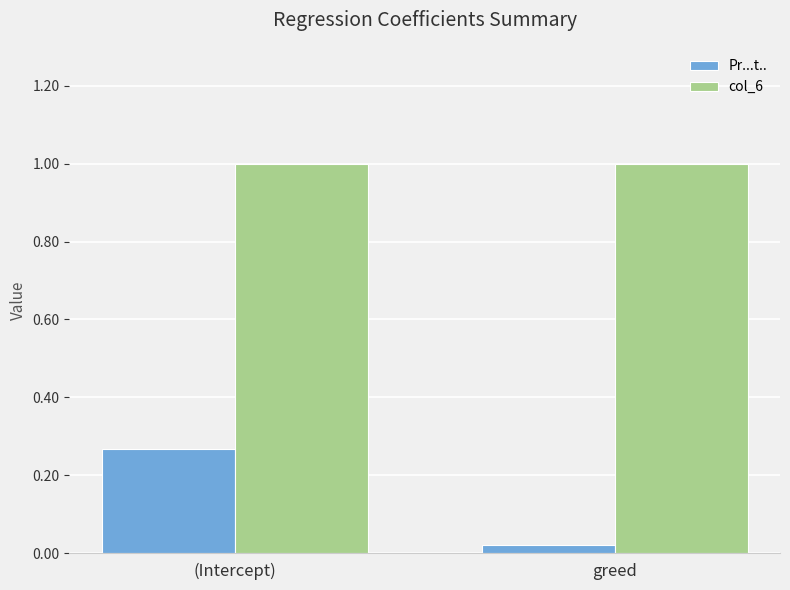

What position from the left is greed?

2